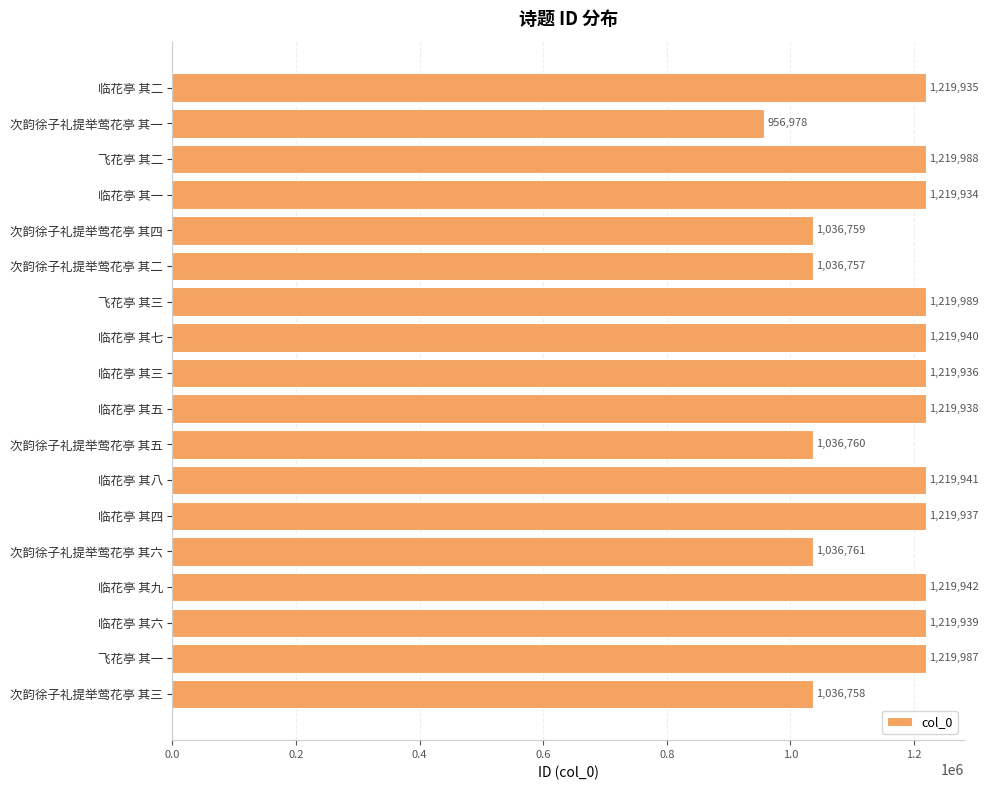

How many series are shown in this chart?

1